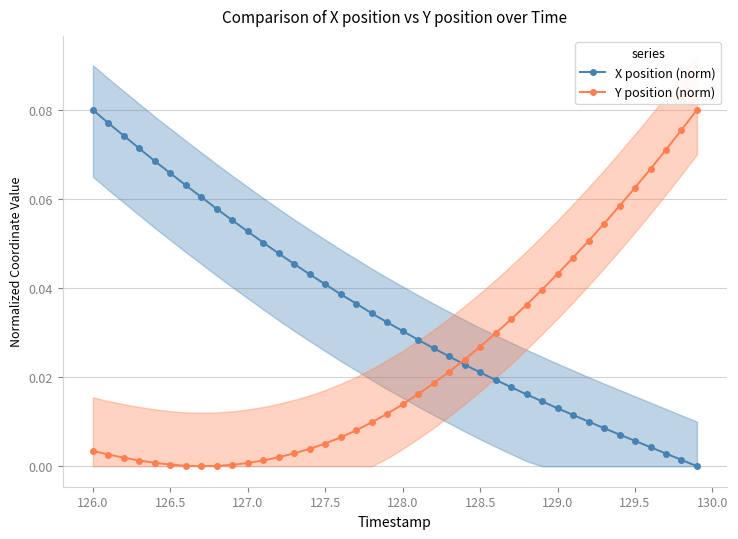

How many interior local valleys does the Y position (norm) series have?

1